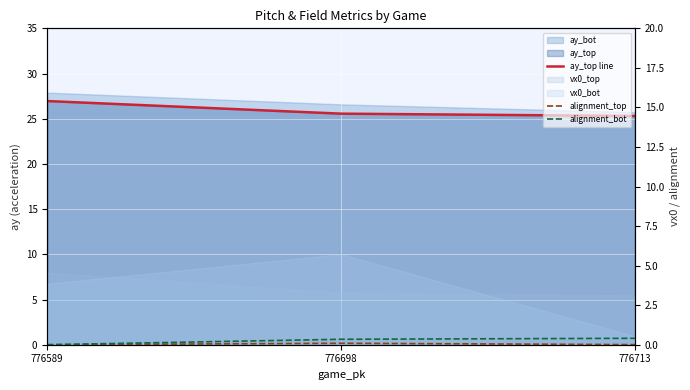

Between 776589 and 776698, which series saw the biggest shift?

ay_top line